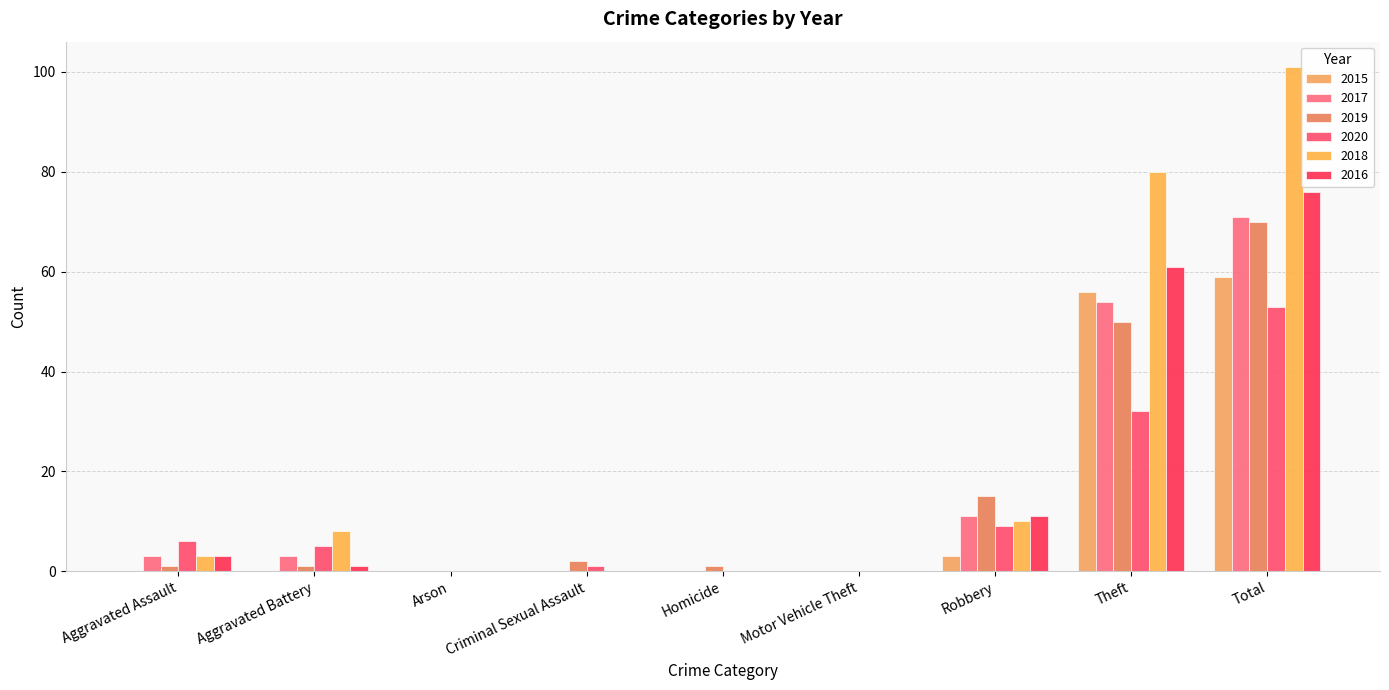

The value of 2017 at Motor Vehicle Theft is 41. True or false?

False